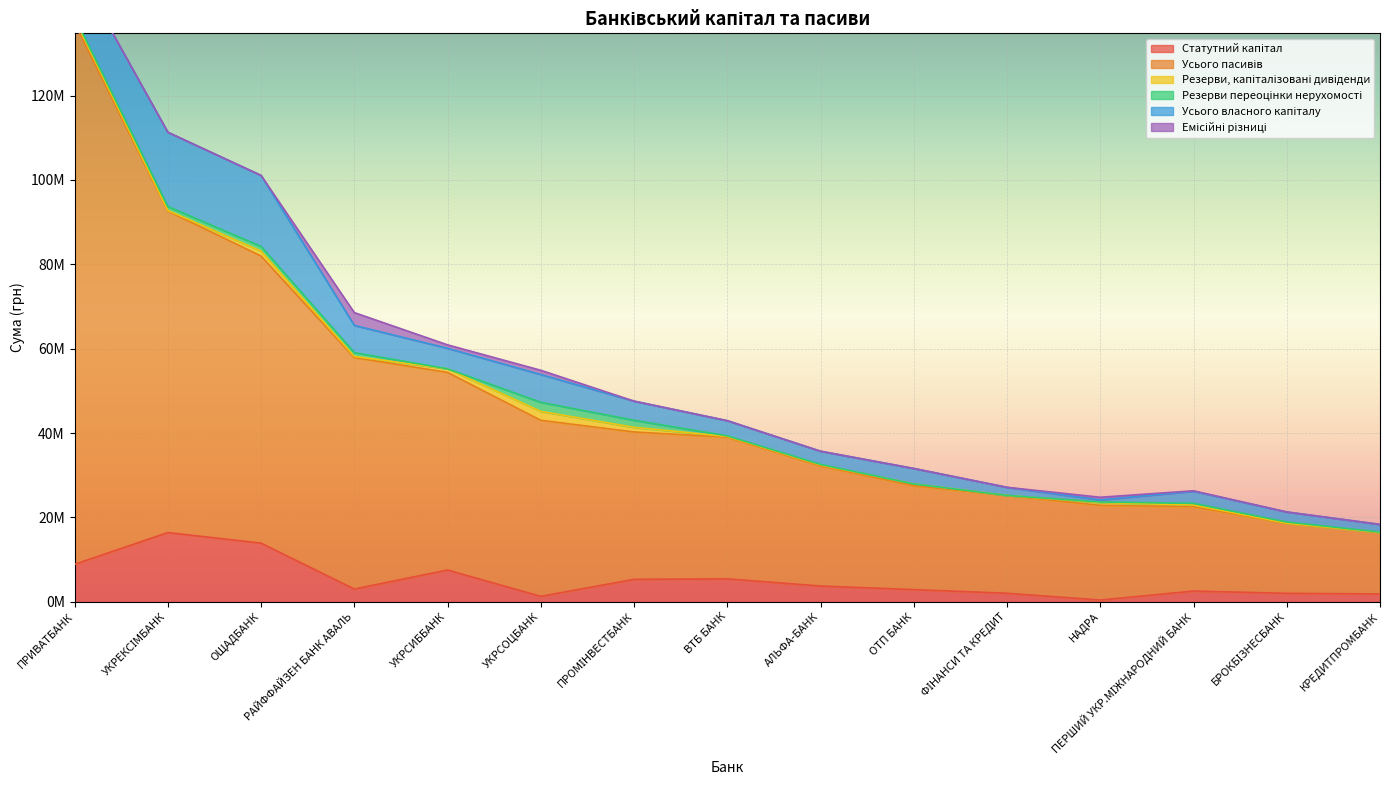

True or false: Резерви переоцінки нерухомості and Усього пасивів cross at least once.

False